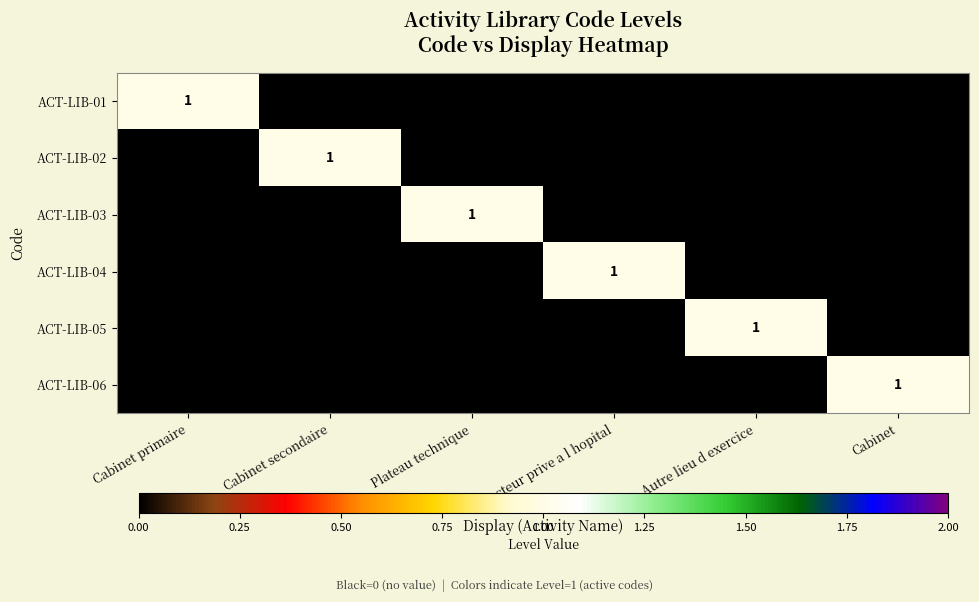

Is it true that ACT-LIB-06 equals 0 at Cabinet?

False